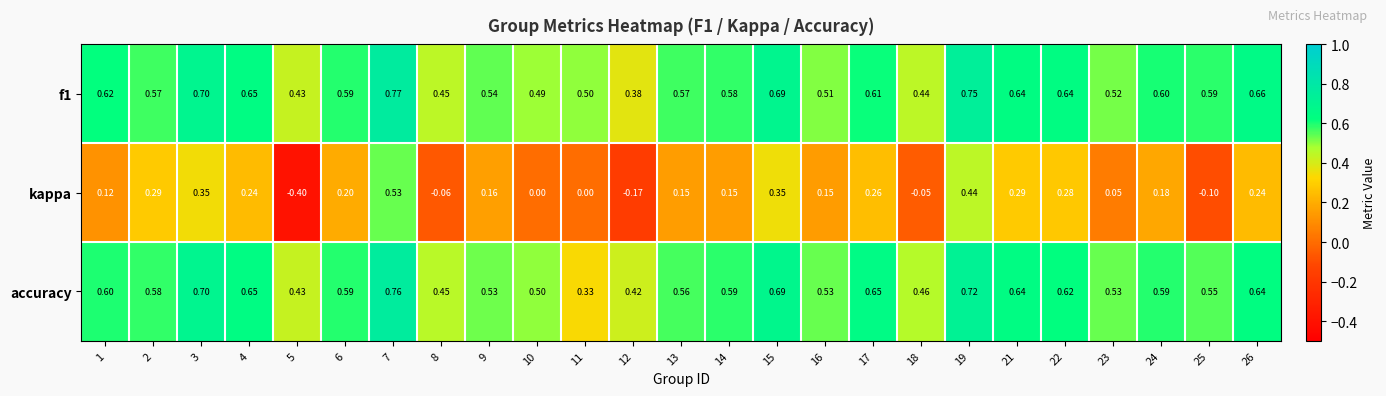

At how many categories does at least one series exceed 0?

25